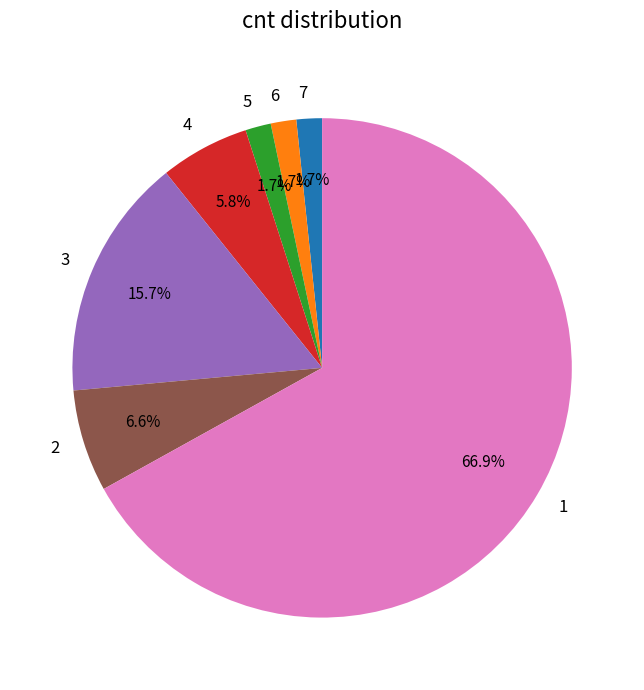

Count the number of slices in the pie.

7